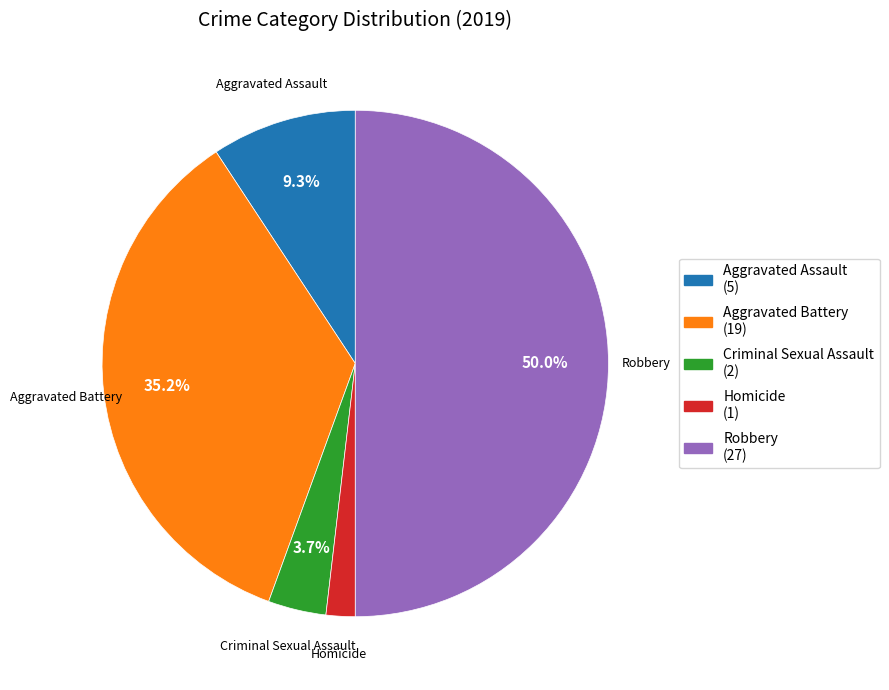

Is it true that Homicide is 2% of the pie?

True